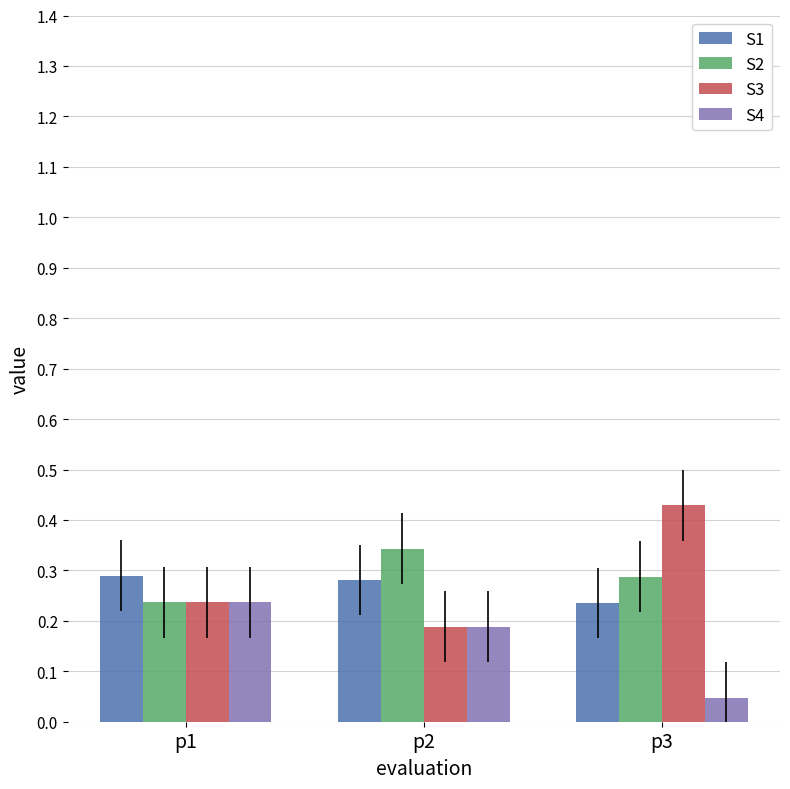

Are the bars horizontal?

No